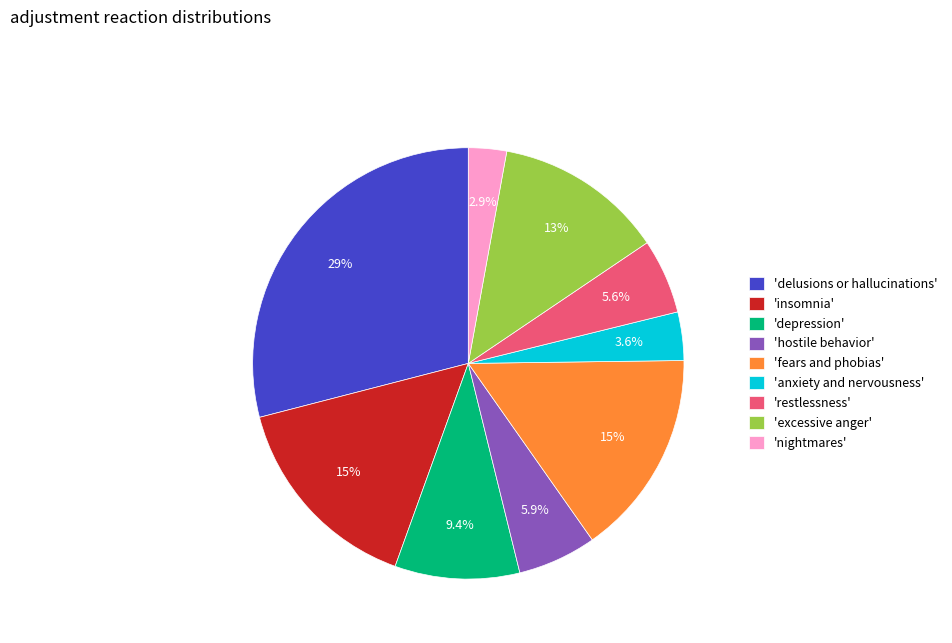

Approximately how many times larger is the value at 'nightmares' compared to 'restlessness'?

0.5